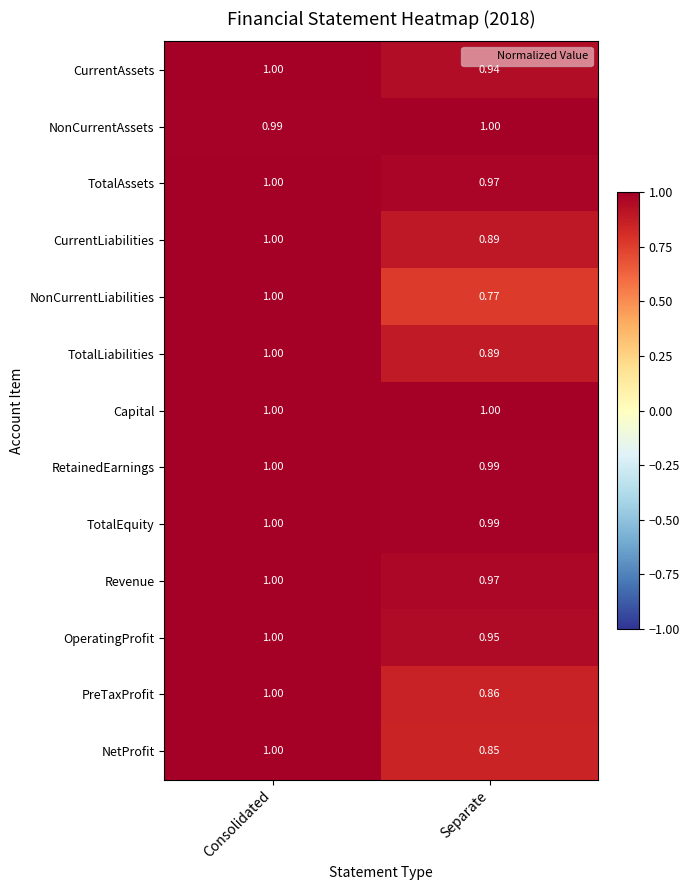

Which series has the largest total across all categories?

Capital